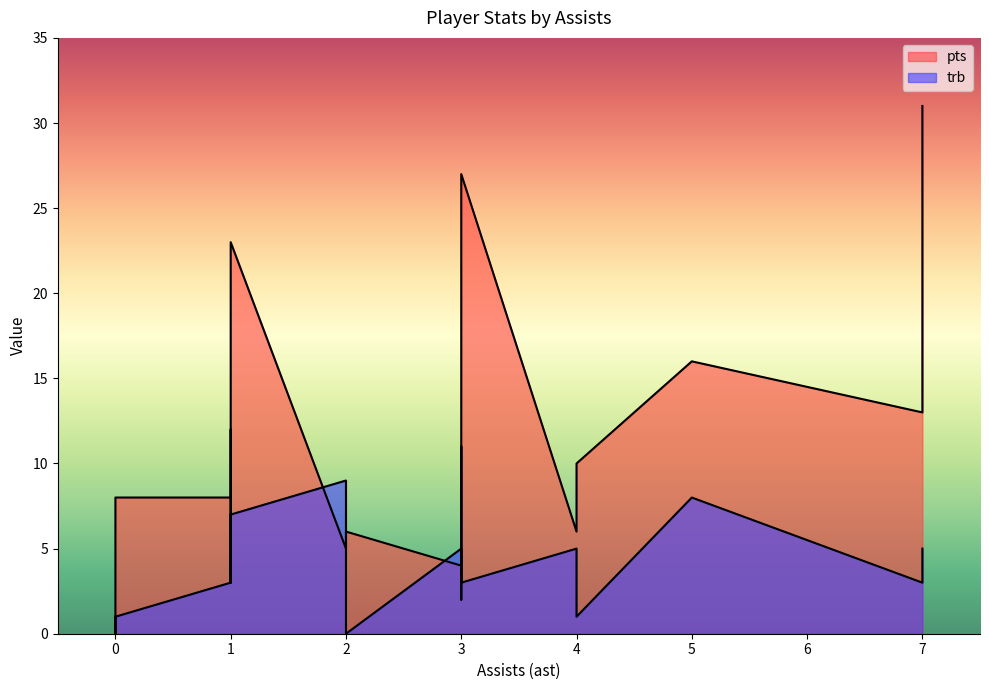

True or false: trb has more than 0 points higher than both neighbors.

True